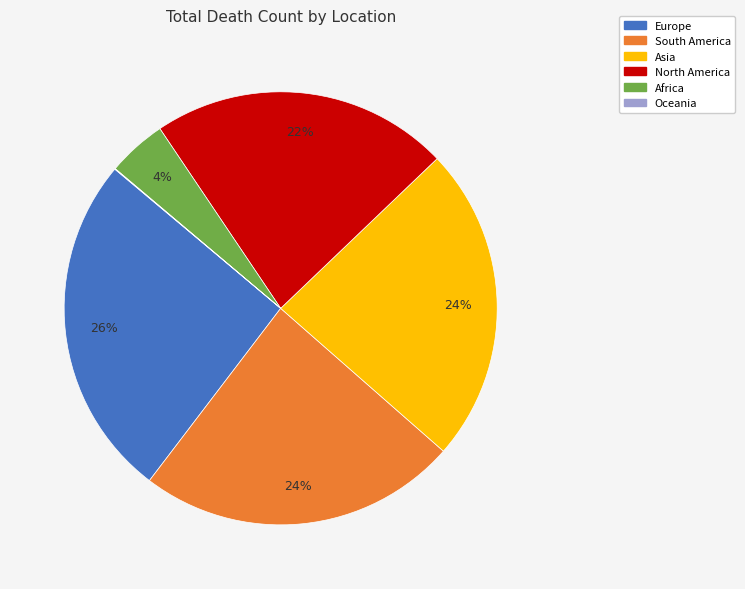

True or false: South America accounts for 24% of the total.

True